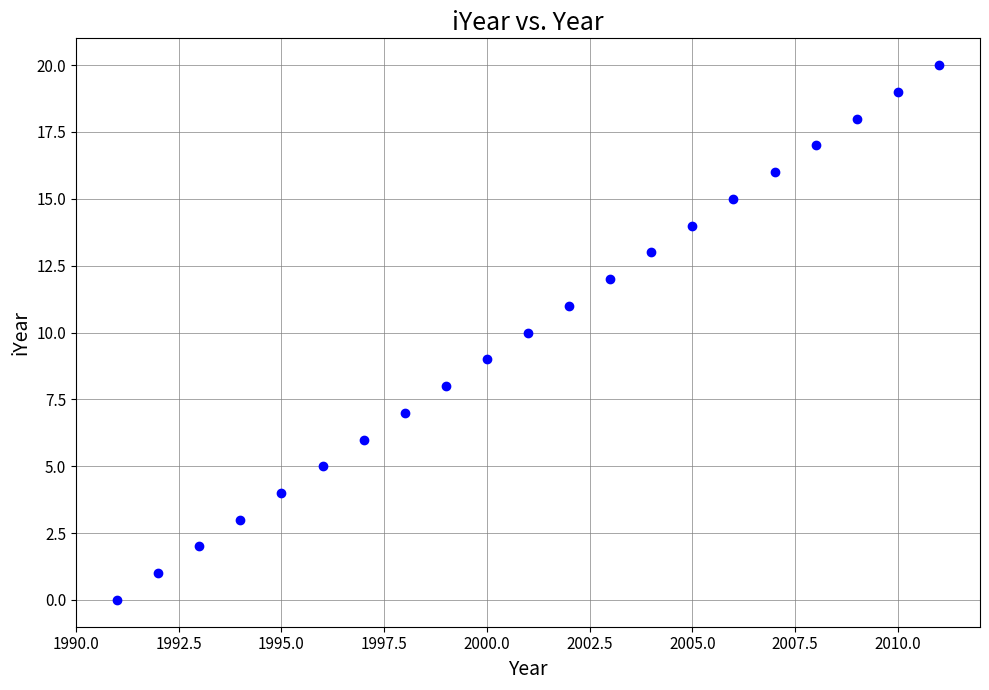

What is the range of Y values (max minus min)?

20